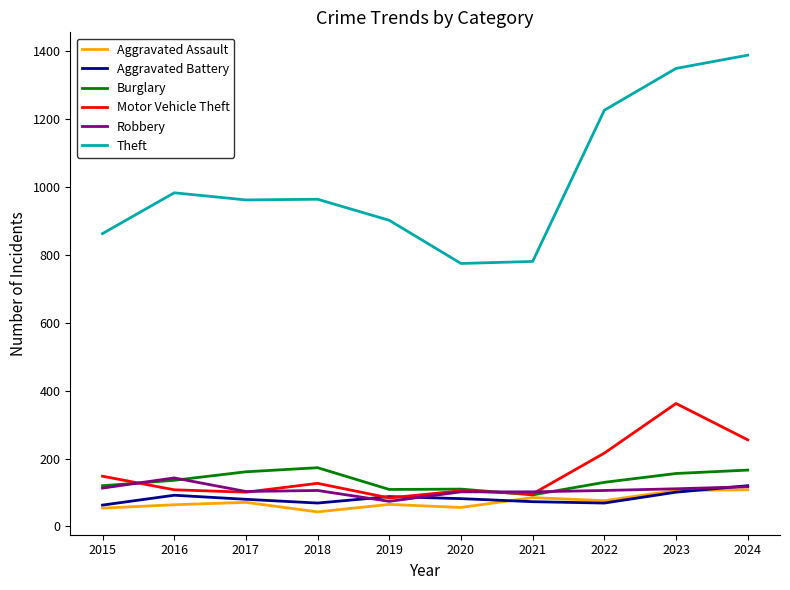

Read the Aggravated Assault value at 2018.

43